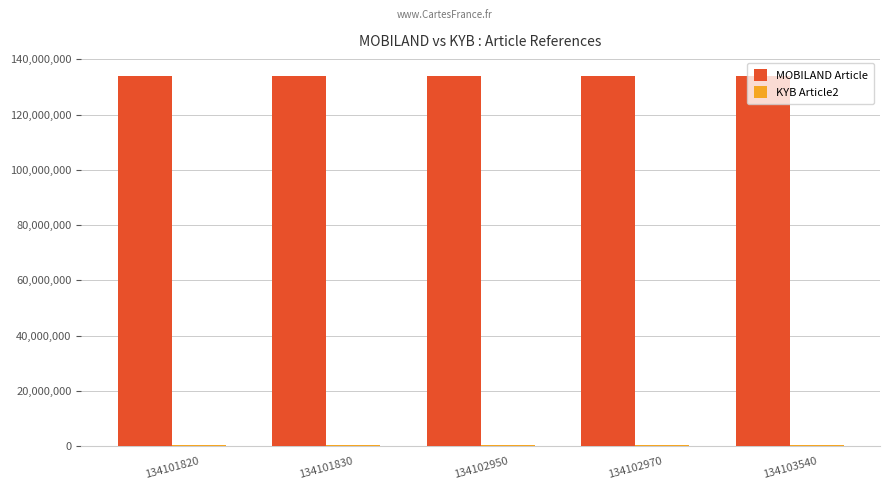

How many groups of bars are there?

5